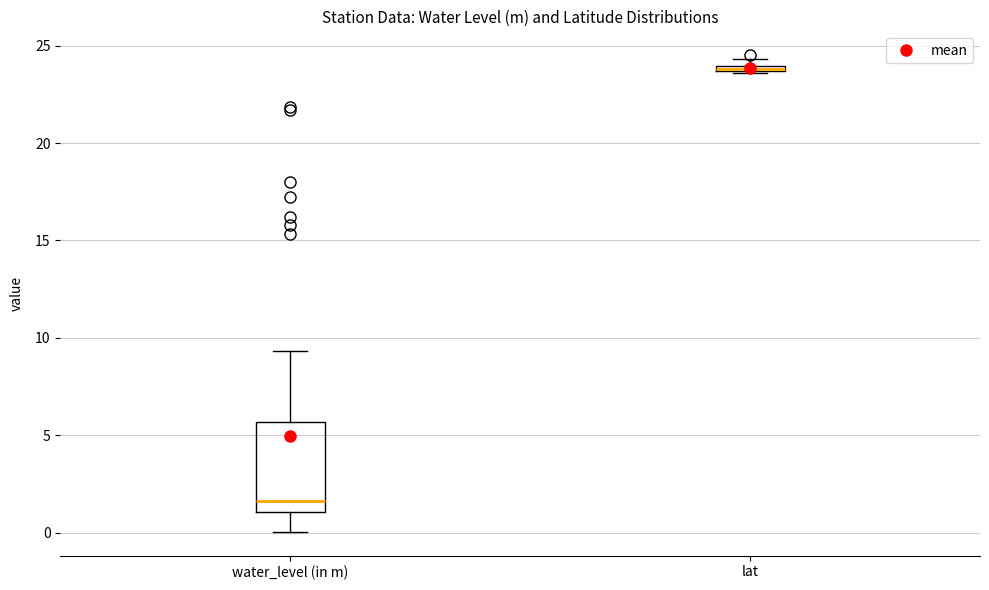

Which box is the tallest, from its lower edge to its upper edge?

water_level (in m)